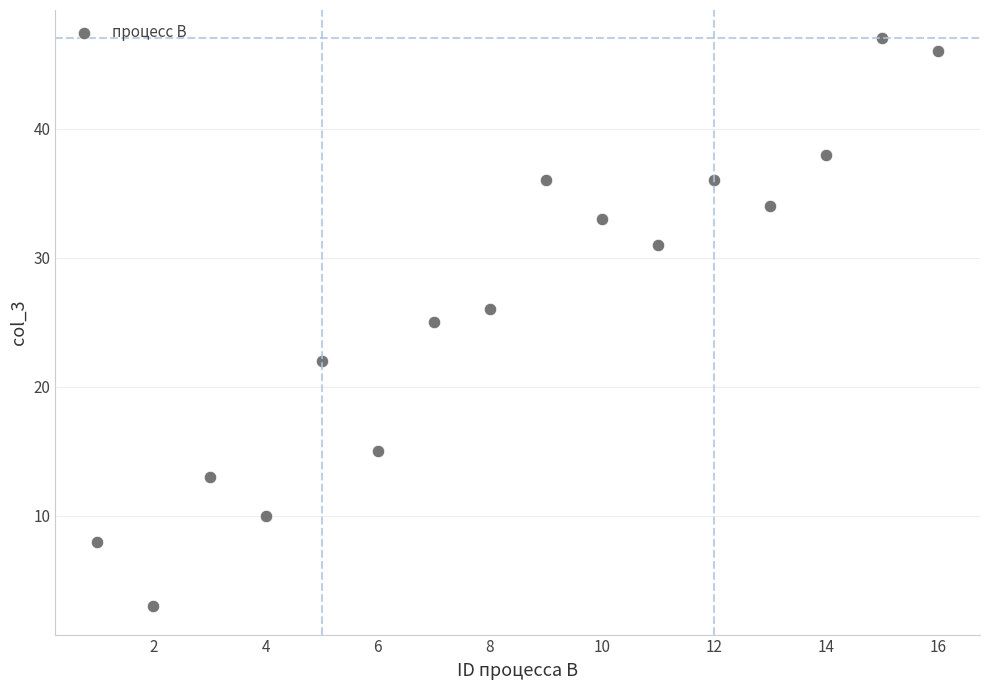

What is the range of X values (max minus min)?

15